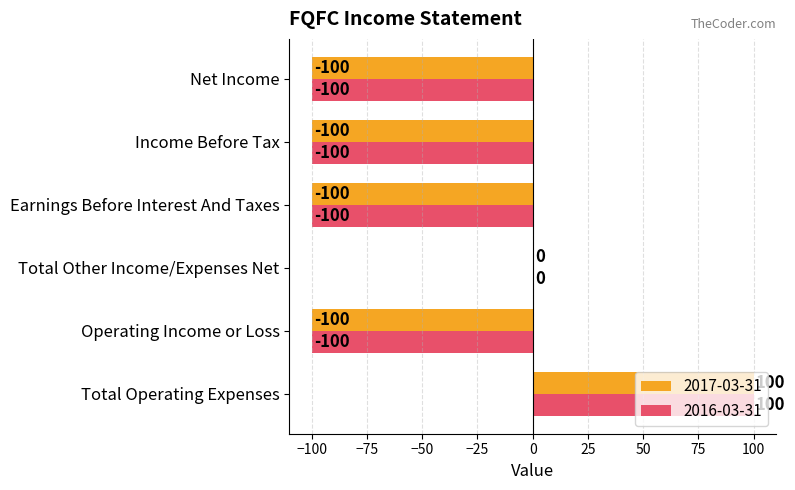

What is the sum of the 2017-03-31 values at Net Income and Earnings Before Interest And Taxes?

-200